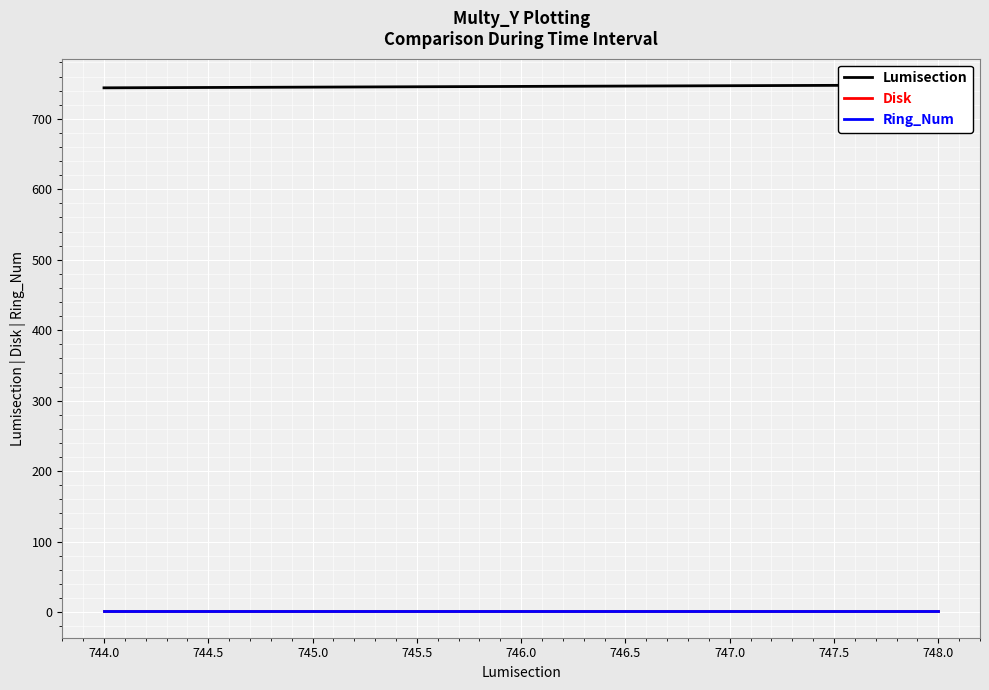

What is the maximum value shown in the chart?

748